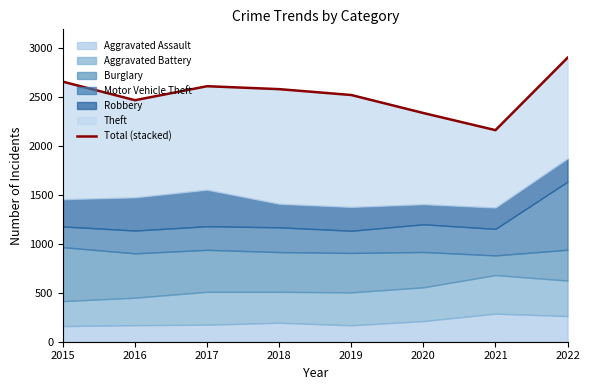

How many points are lower than both their immediate neighbors (excluding endpoints)?

2